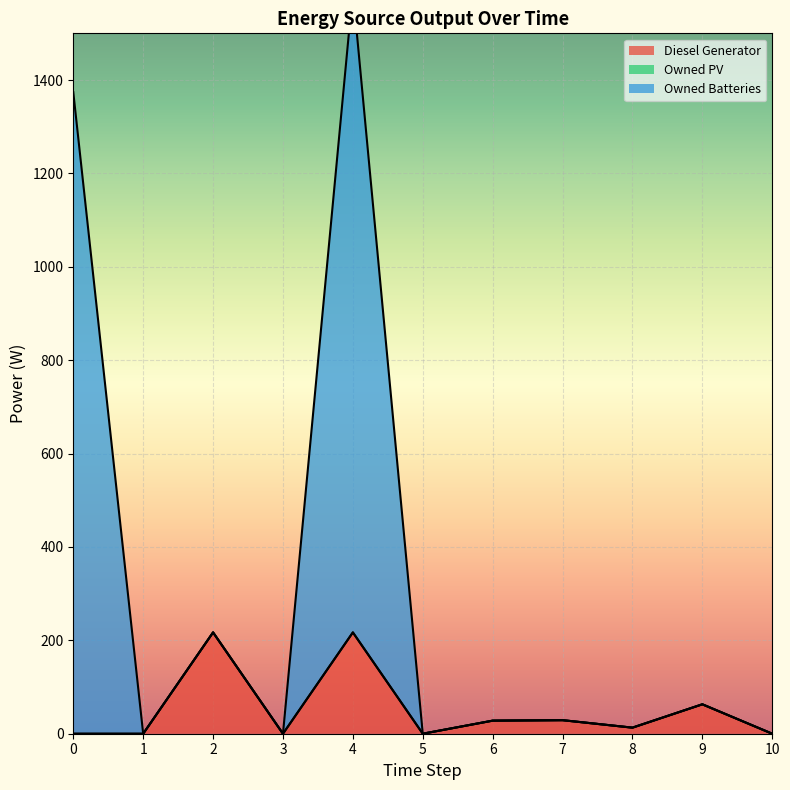

At which category does Diesel Generator reach its first local valley?

3